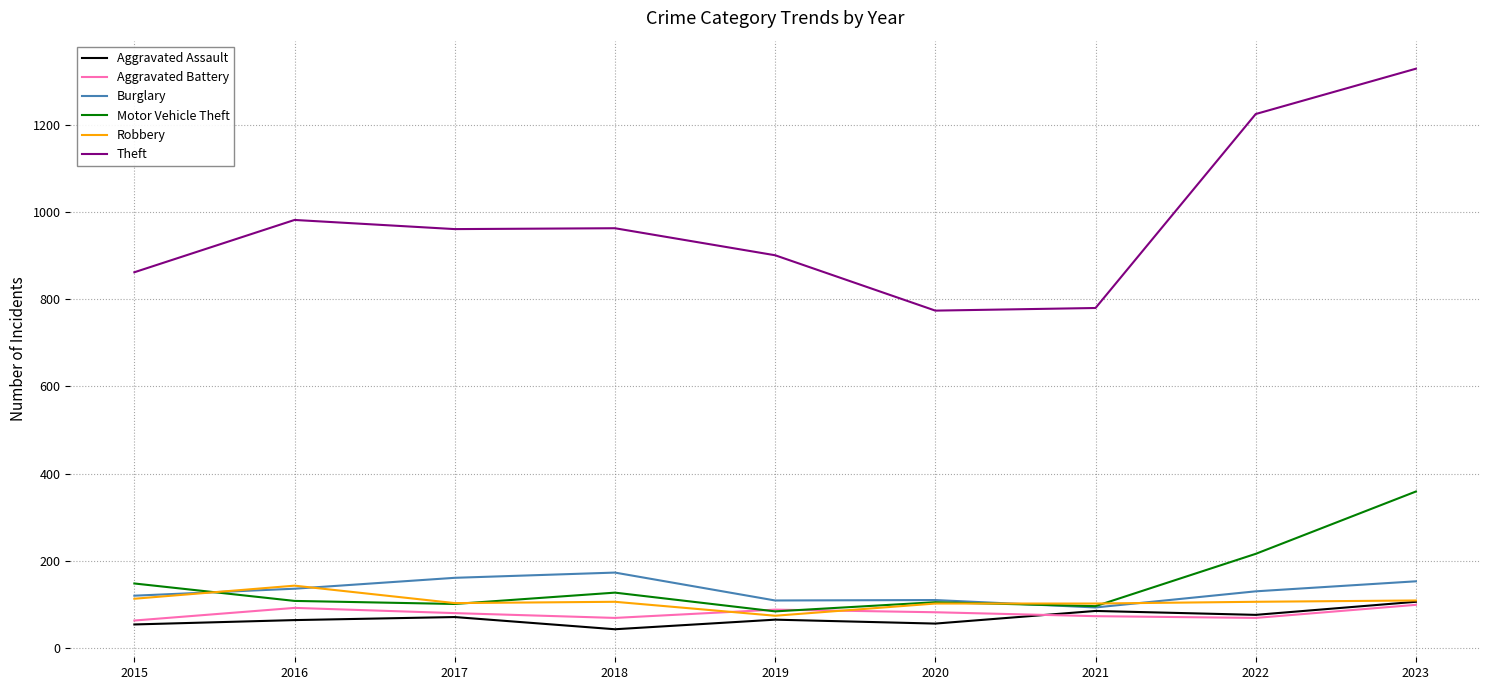

In Aggravated Battery, how many points are lower than both neighbors (excluding endpoints)?

2